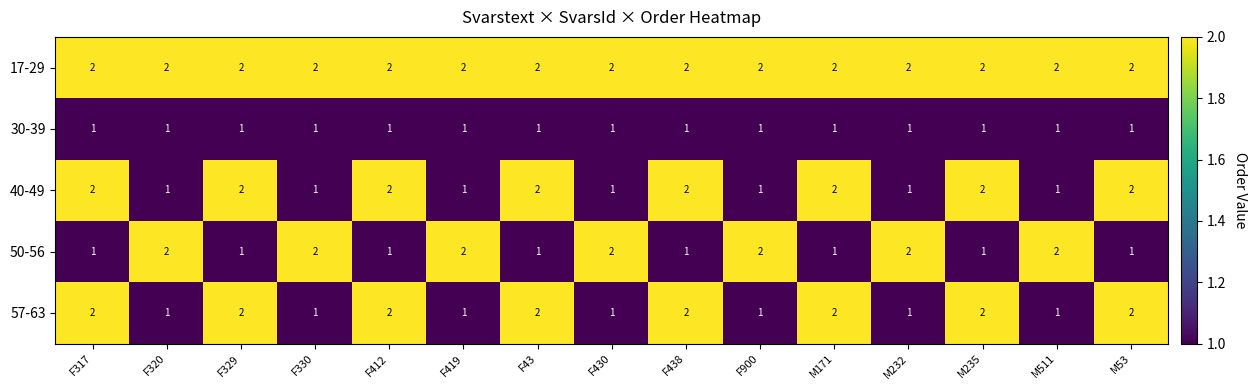

How many 57-63 values are between 1 and 2?

15